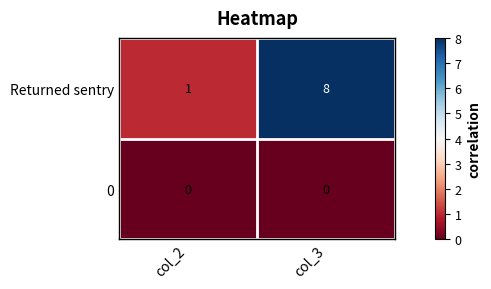

At how many categories does at least one series exceed 6?

1